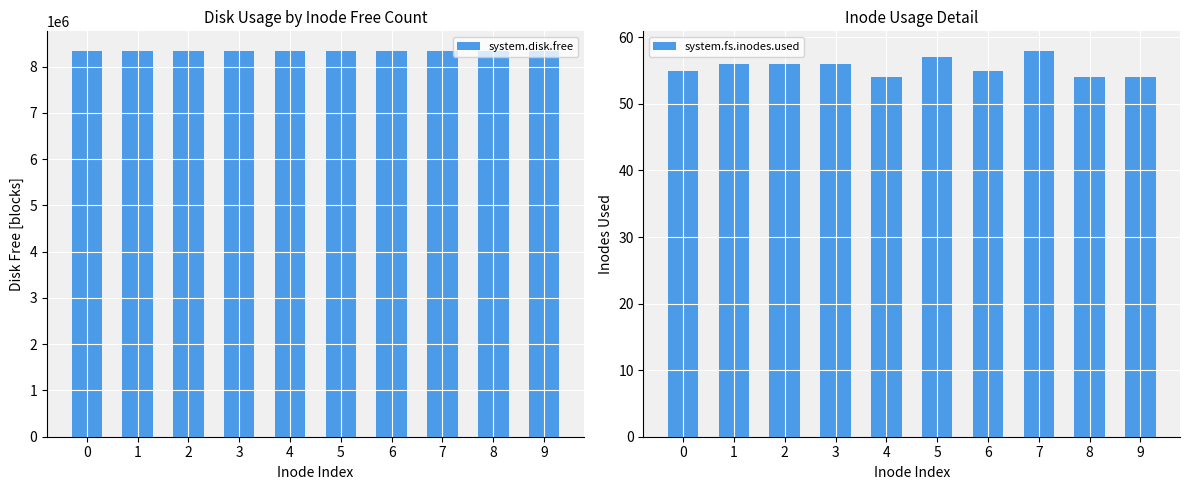

Reading left to right, transcribe all the data shown in this chart.

system.disk.free: 0=8344712	1=8344688	2=8344712	3=8344712	4=8344712	5=8344712	6=8344712	7=8344712	8=8344712	9=8344712
system.fs.inodes.used: 0=55	1=56	2=56	3=56	4=54	5=57	6=55	7=58	8=54	9=54